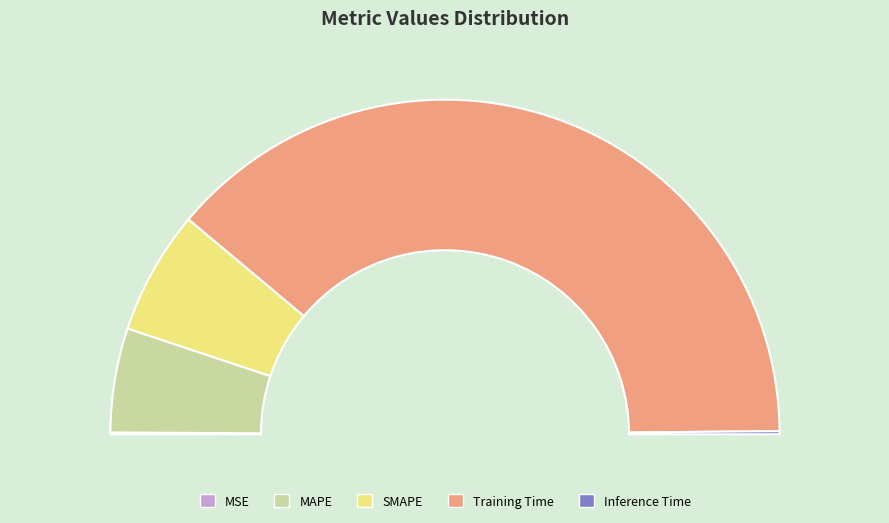

To the nearest percent, what percentage of the pie is MAPE?

10%